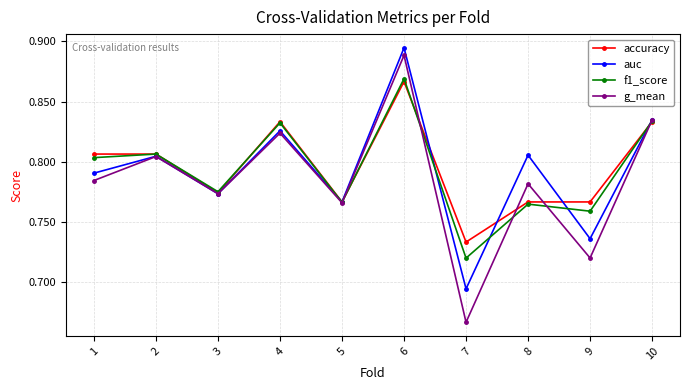

Count the accuracy values in the range 0 to 1.

10